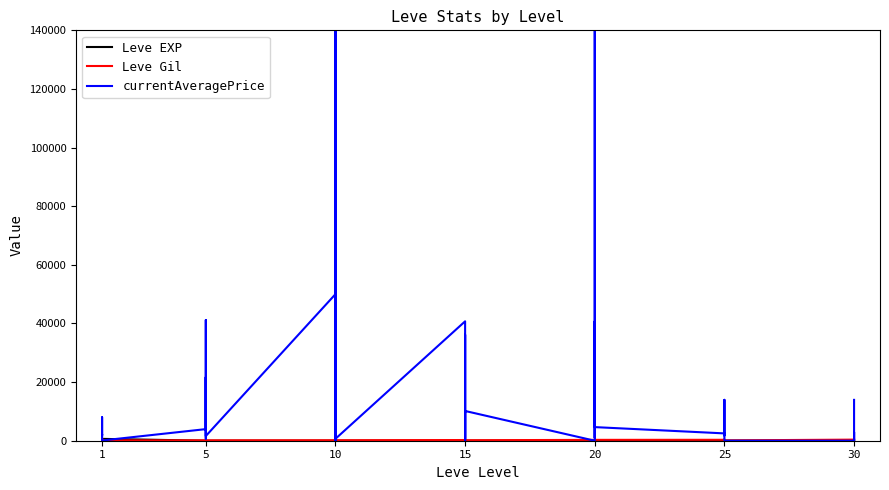

Count the number of categories in the chart.

40